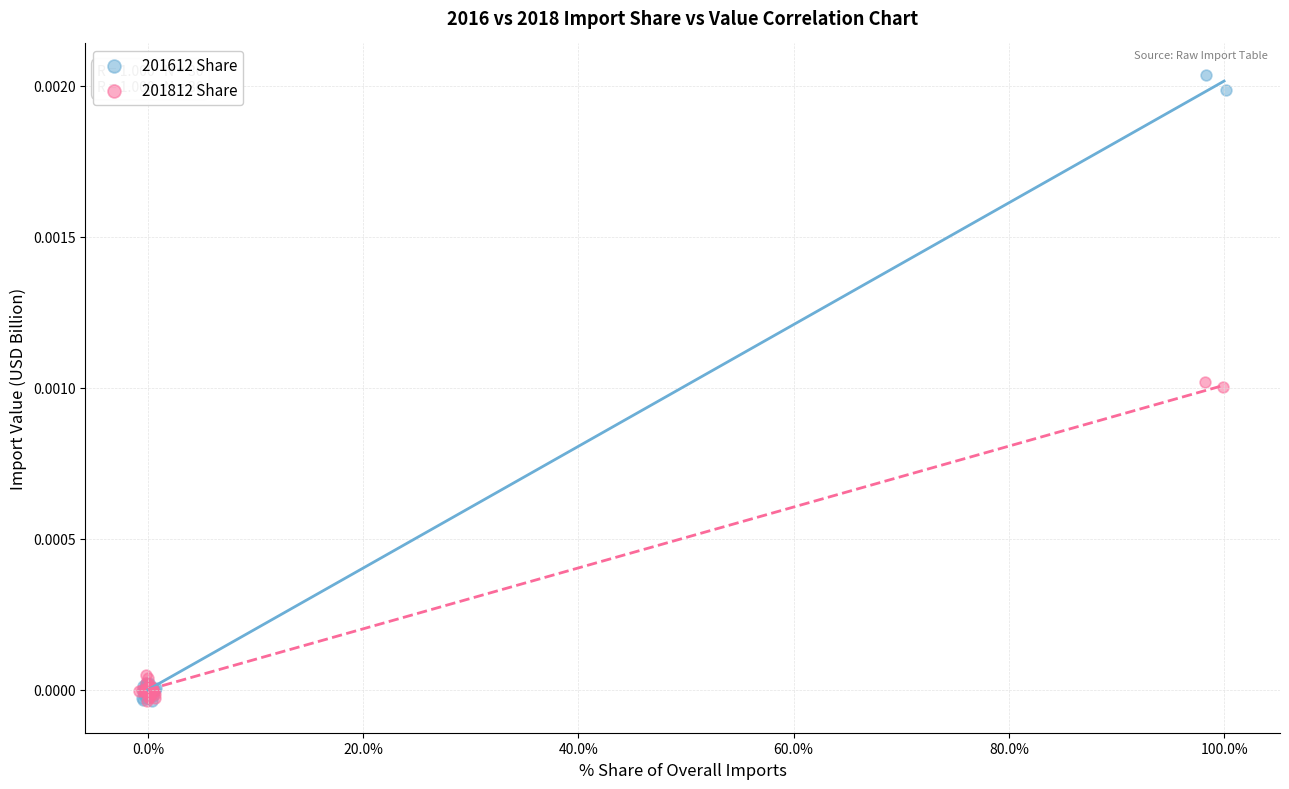

What are all the series names shown in the legend?

201612 Share, 201812 Share